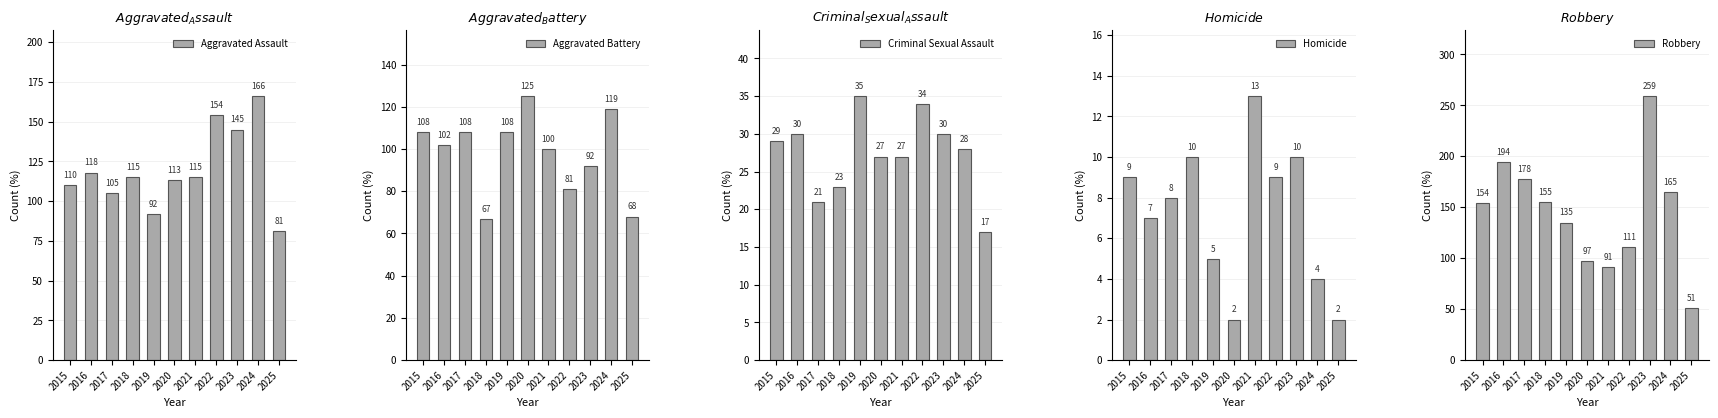

Which series has the largest total across all categories?

Robbery